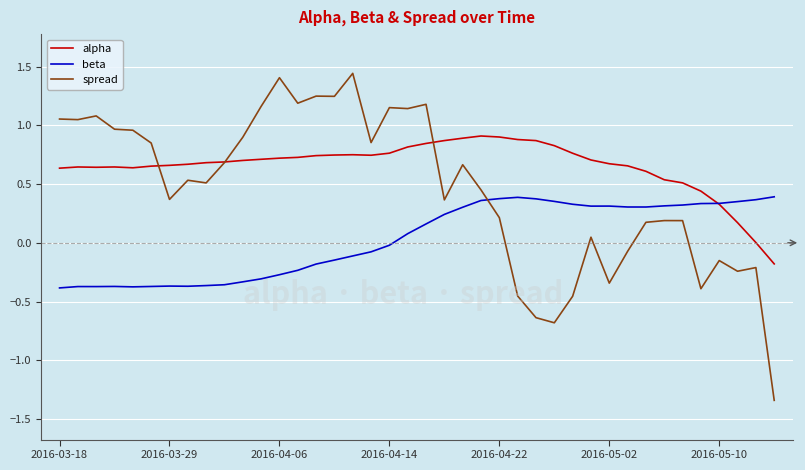

How many values in the spread series are below 0?

11